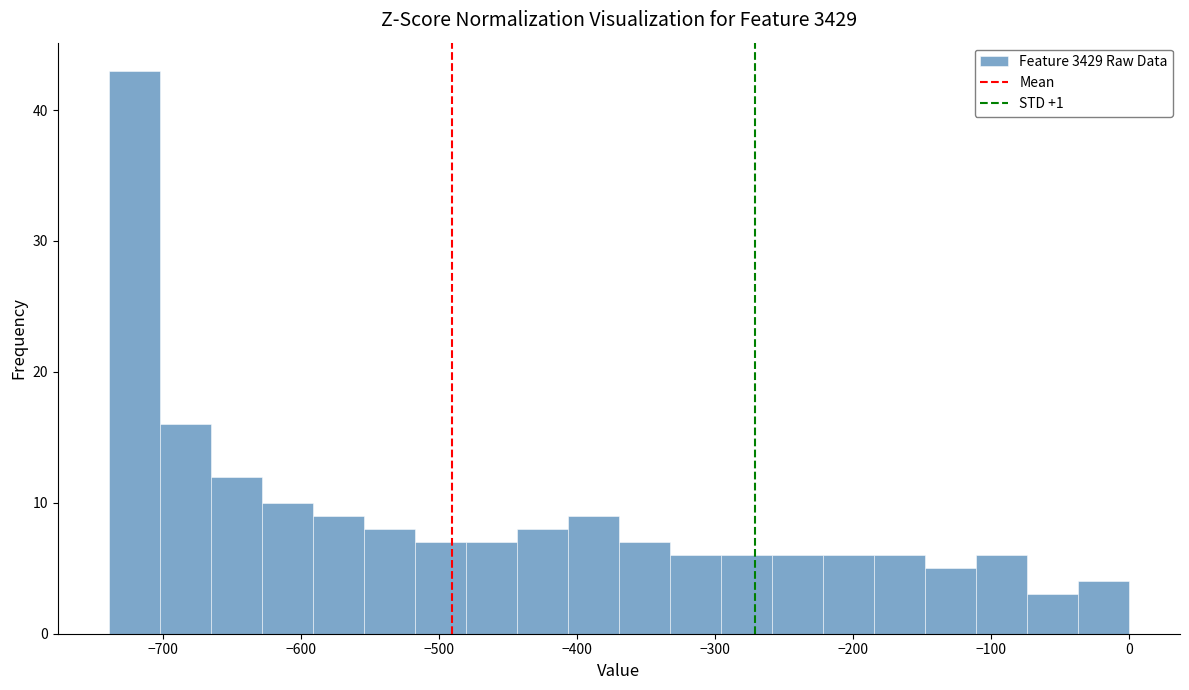

Around what value on the x-axis is the tallest bar? Give the approximate position of its centre, as read against the axis.

-720